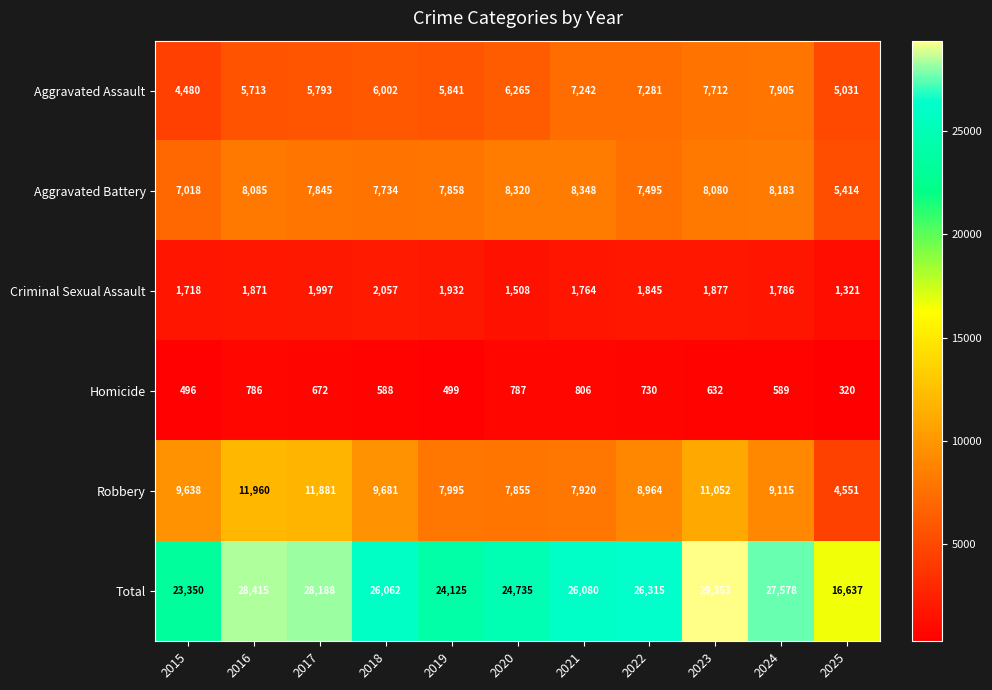

True or false: Total has a value of 11732 at 2023.

False